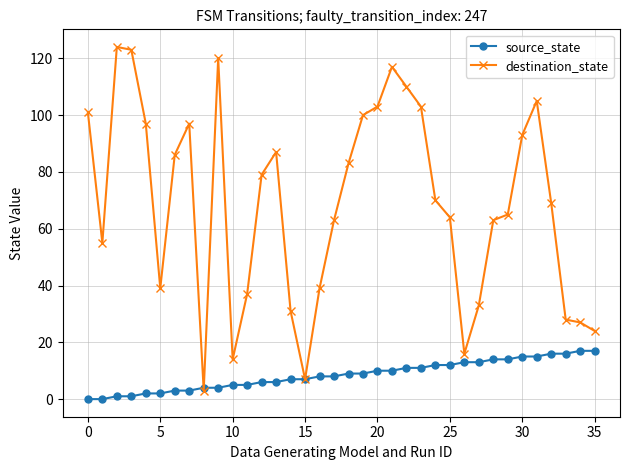

Does the chart have visible grid lines?

Yes